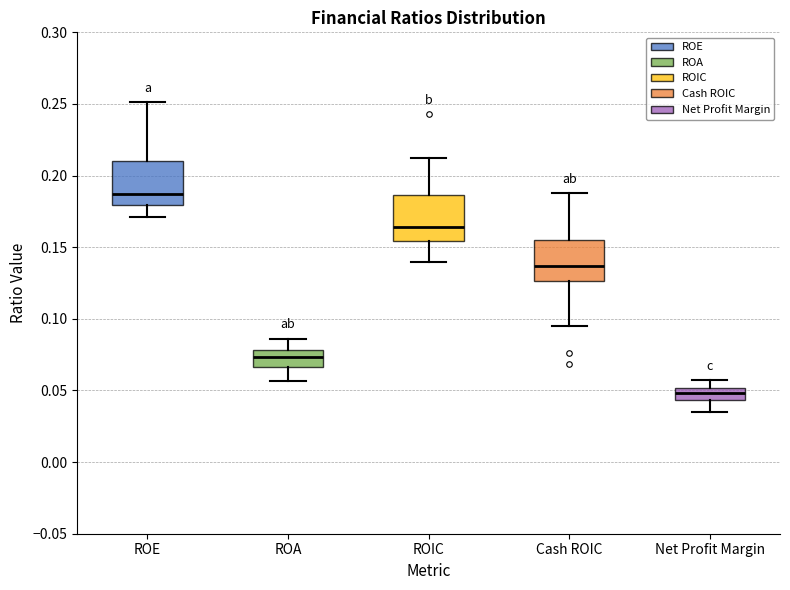

Where is the lower edge of the box for ROE on the y-axis? The values are not printed on the chart, so give them approximately, as read against the axis.

0.180